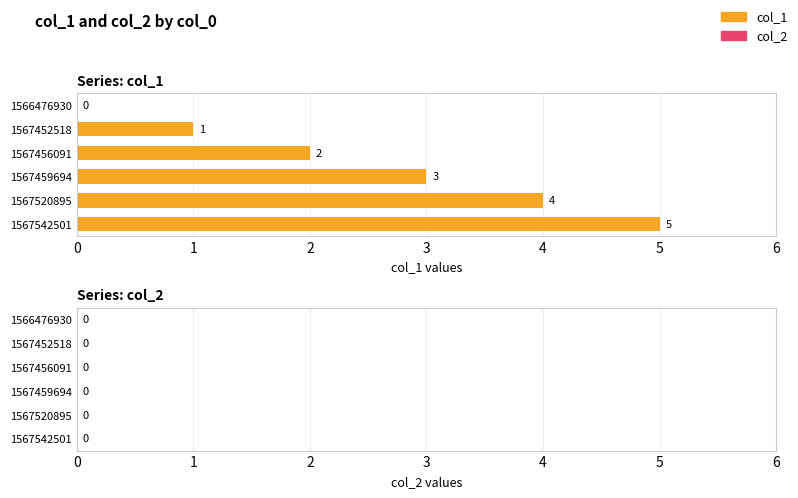

Count the number of categories in the chart.

6